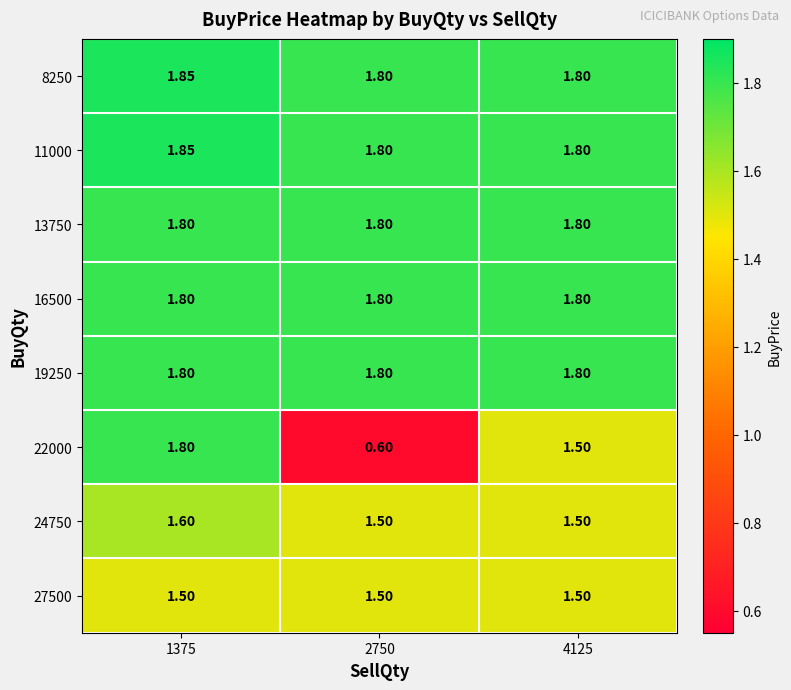

What is the spread (max minus min) of values at 2750?

1.2